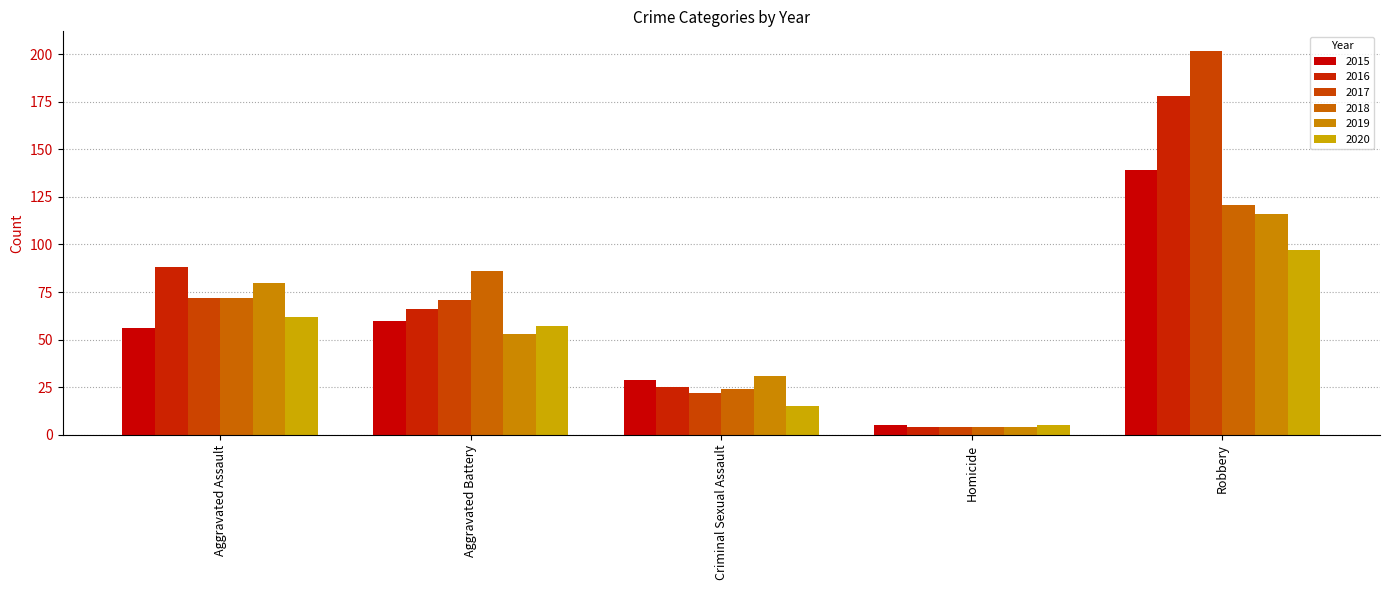

Is it true that 2020 equals 77 at Aggravated Battery?

False